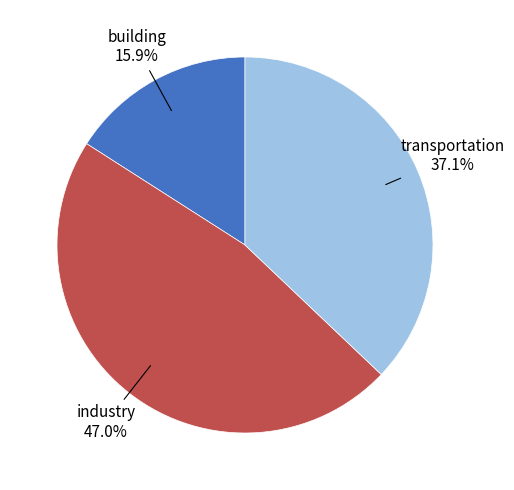

To the nearest percent, what is the average slice percentage?

33%